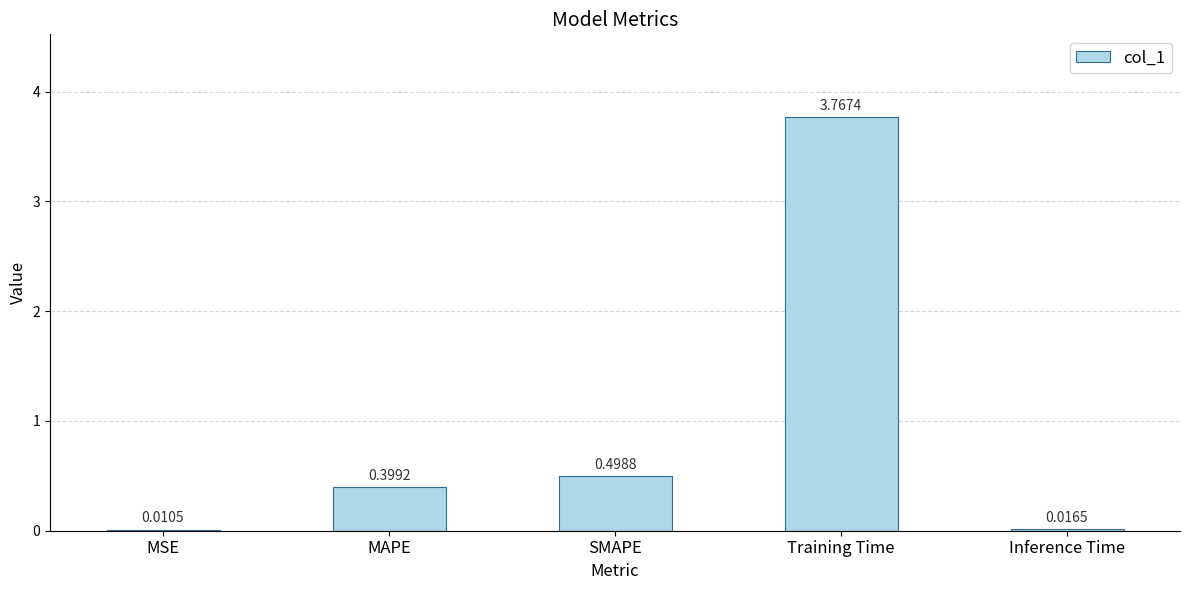

Where is the data nearest to the value 1?

SMAPE